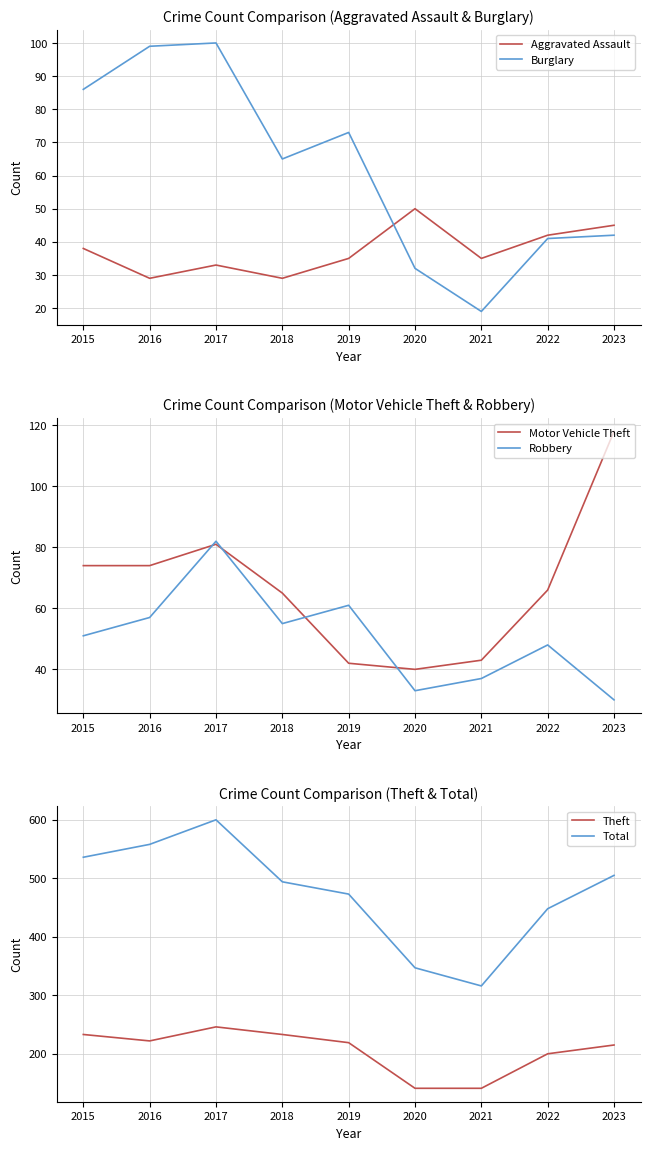

True or false: Burglary has a value of 69 at 2023.

False